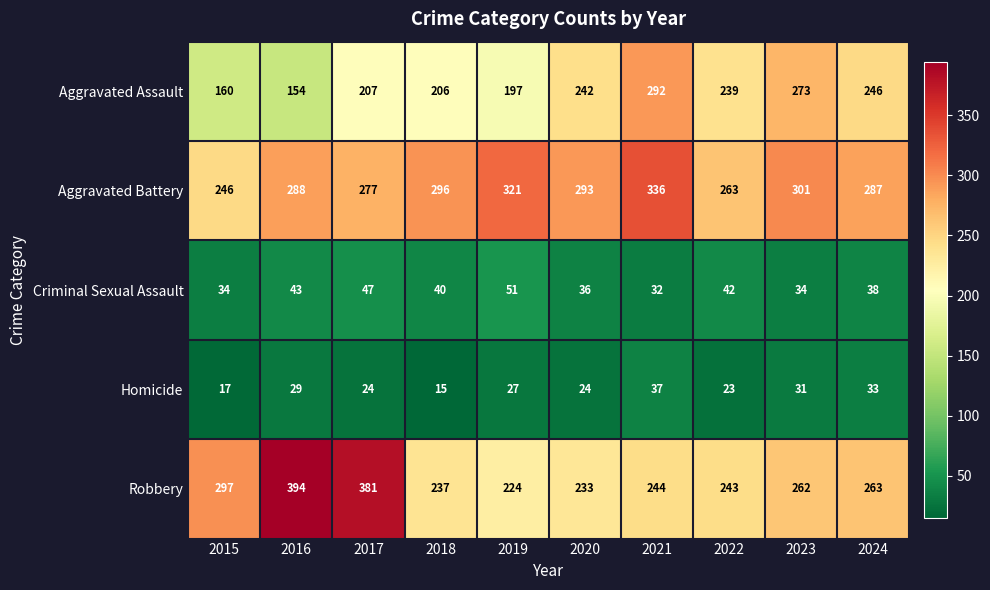

What is the difference between the second highest and second lowest values in the Criminal Sexual Assault series?

13